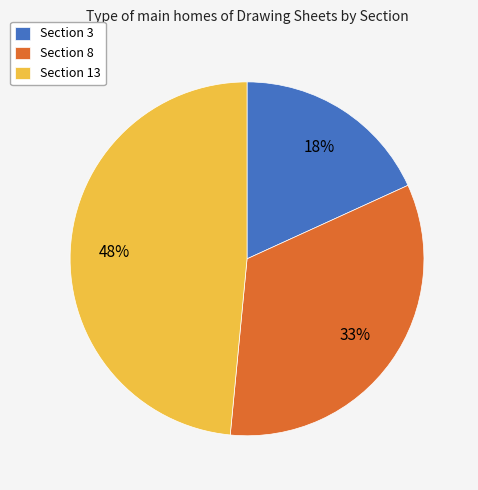

How many segments does this pie chart have?

3